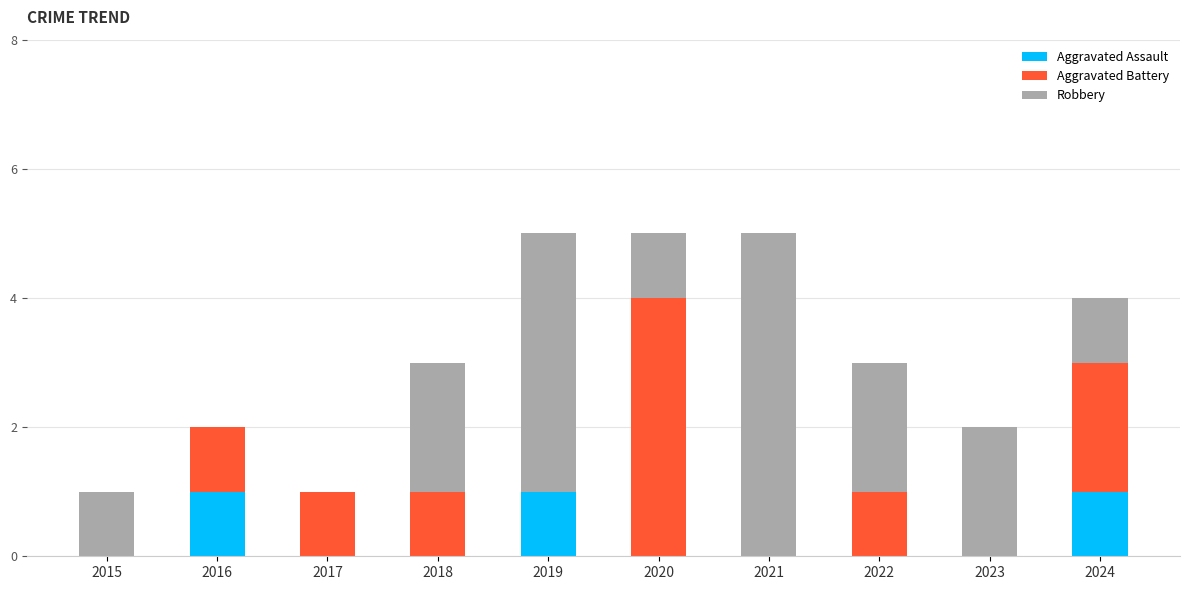

True or false: Aggravated Assault has a value of 0 at 2021.

True